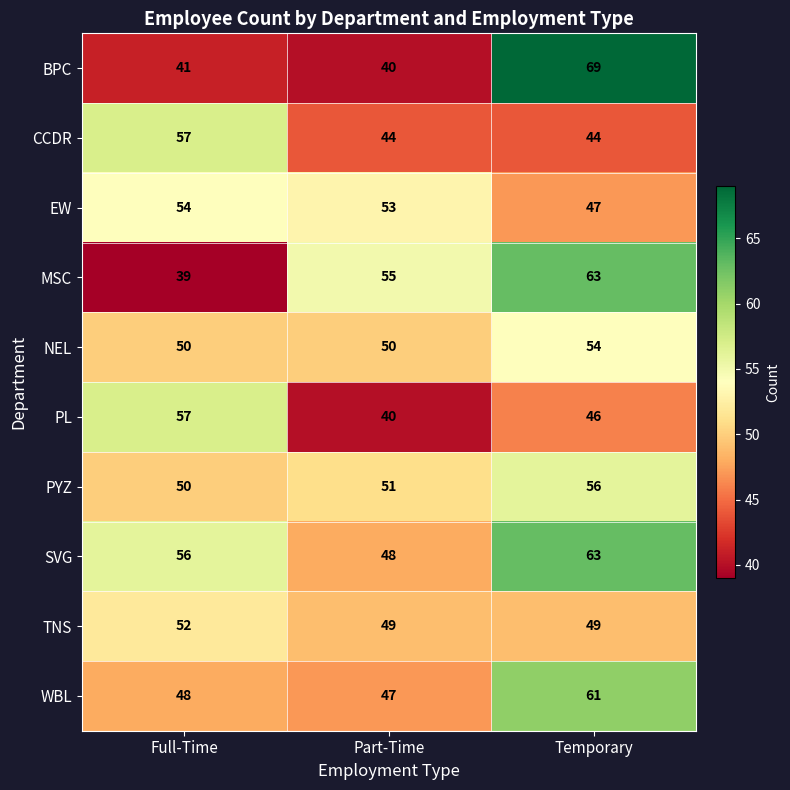

Between Full-Time and Temporary, which series saw the biggest shift?

BPC